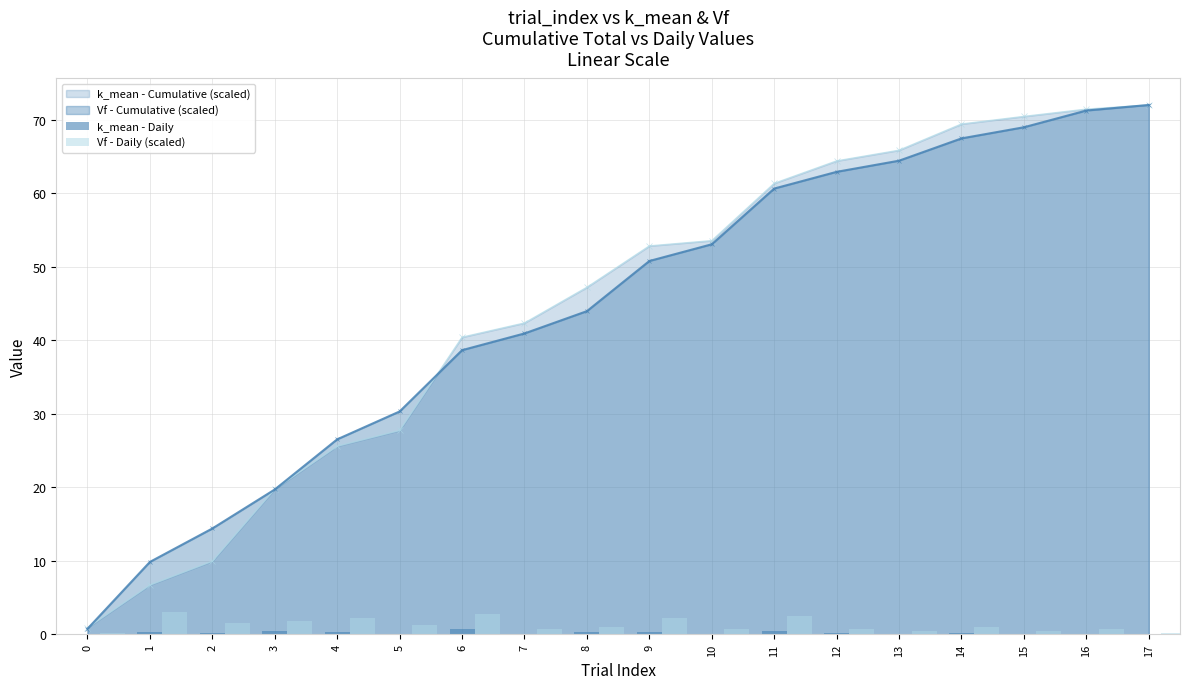

How many bars are there in total?

36